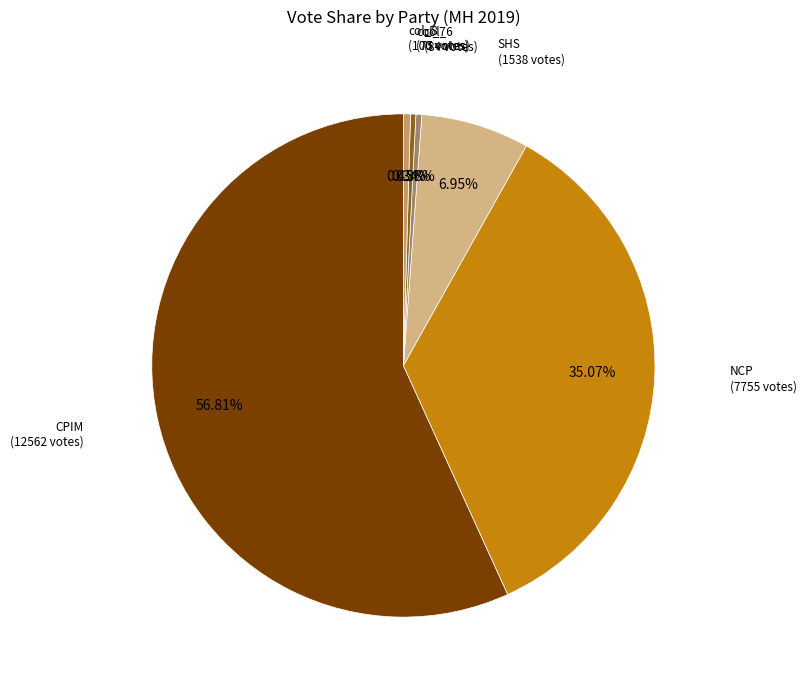

Is the sum of NCP and col_6 greater than half?

No